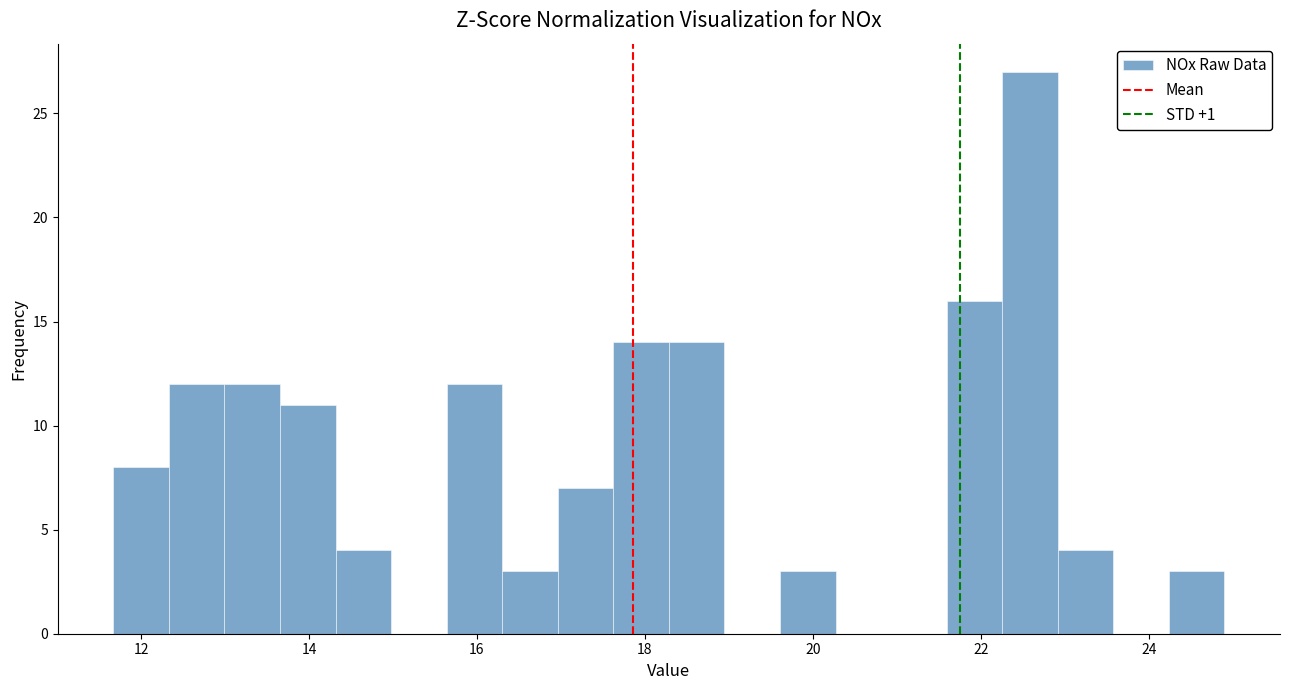

Around what value on the x-axis is the tallest bar? Give the approximate position of its centre, as read against the axis.

22.6